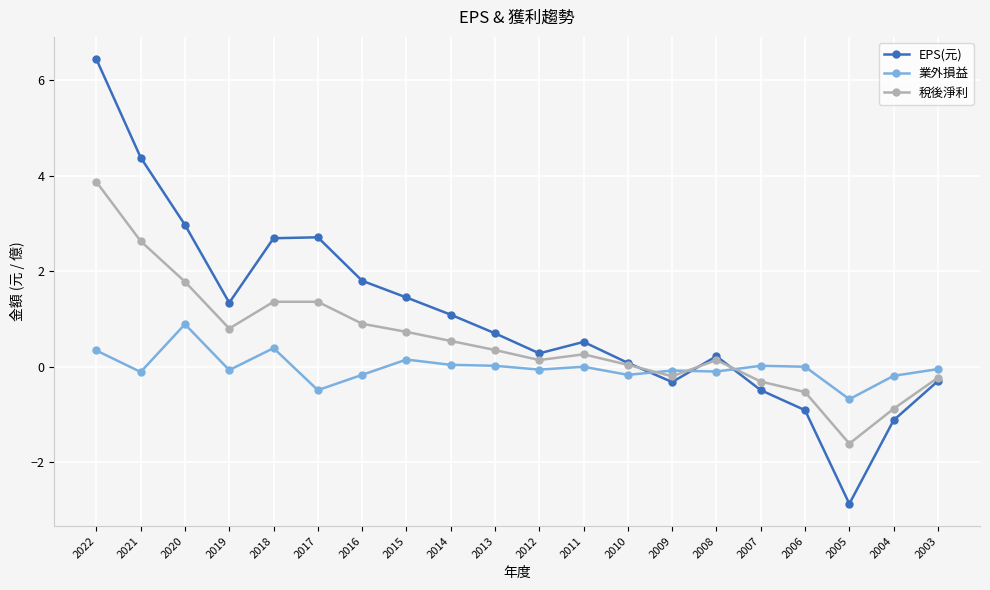

How many lines are shown in the chart?

3